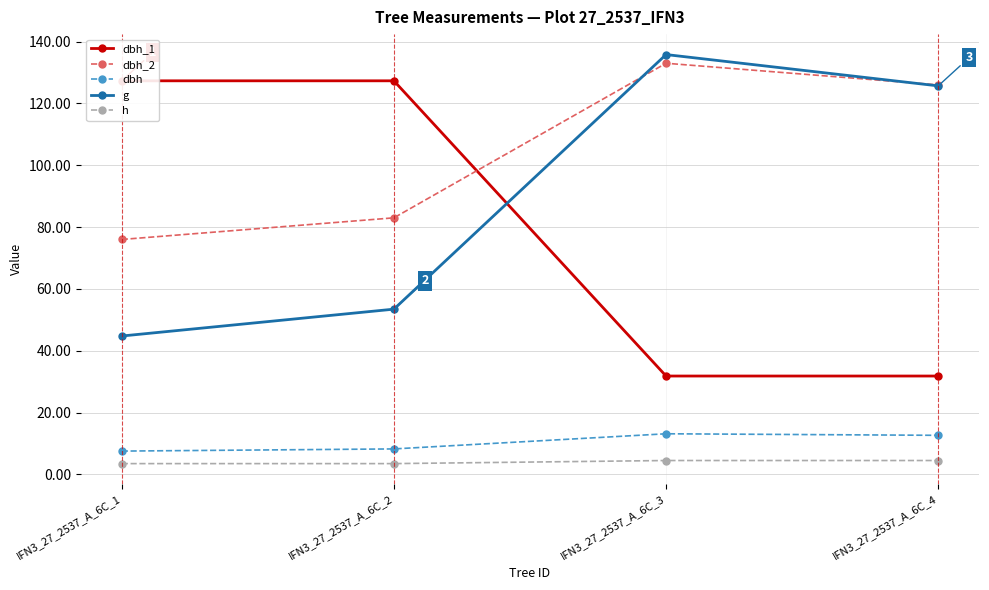

How many values in the dbh_1 series exceed 127?

2